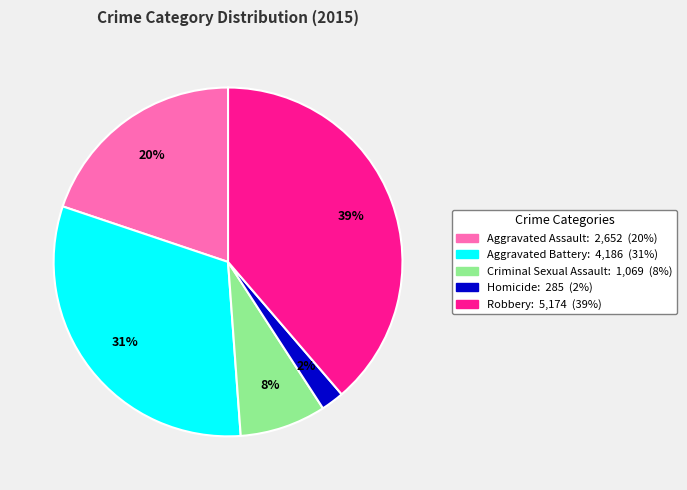

True or false: Homicide accounts for 11% of the total.

False